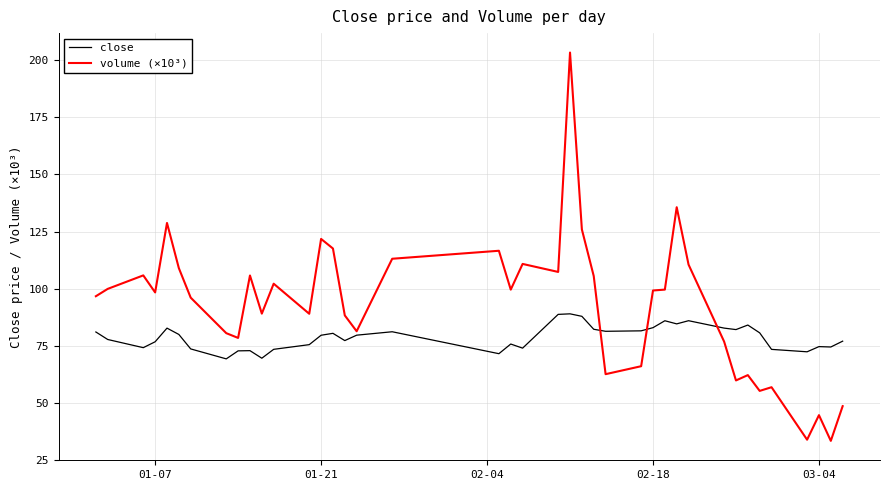

Rank the series by their average value, from lowest to highest.

close, volume (×10³)